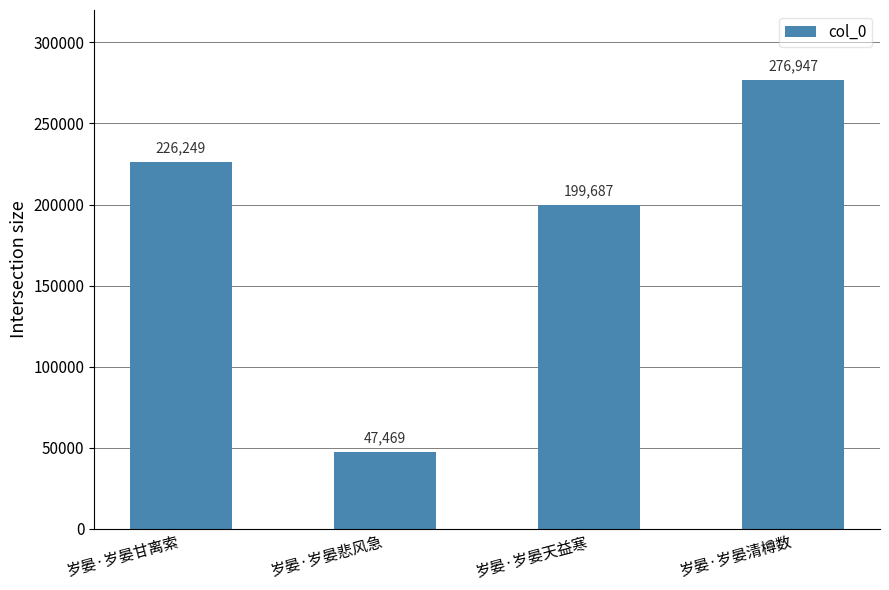

How many series are shown in this chart?

1